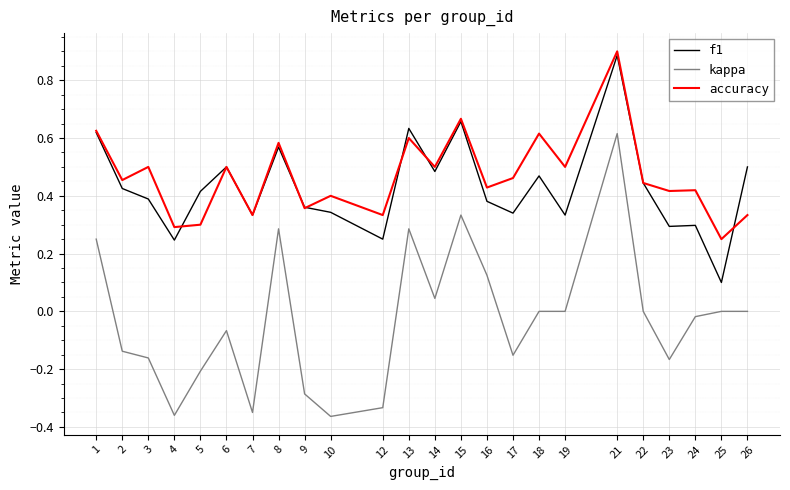

The value of accuracy at 13 is 0.4. True or false?

False